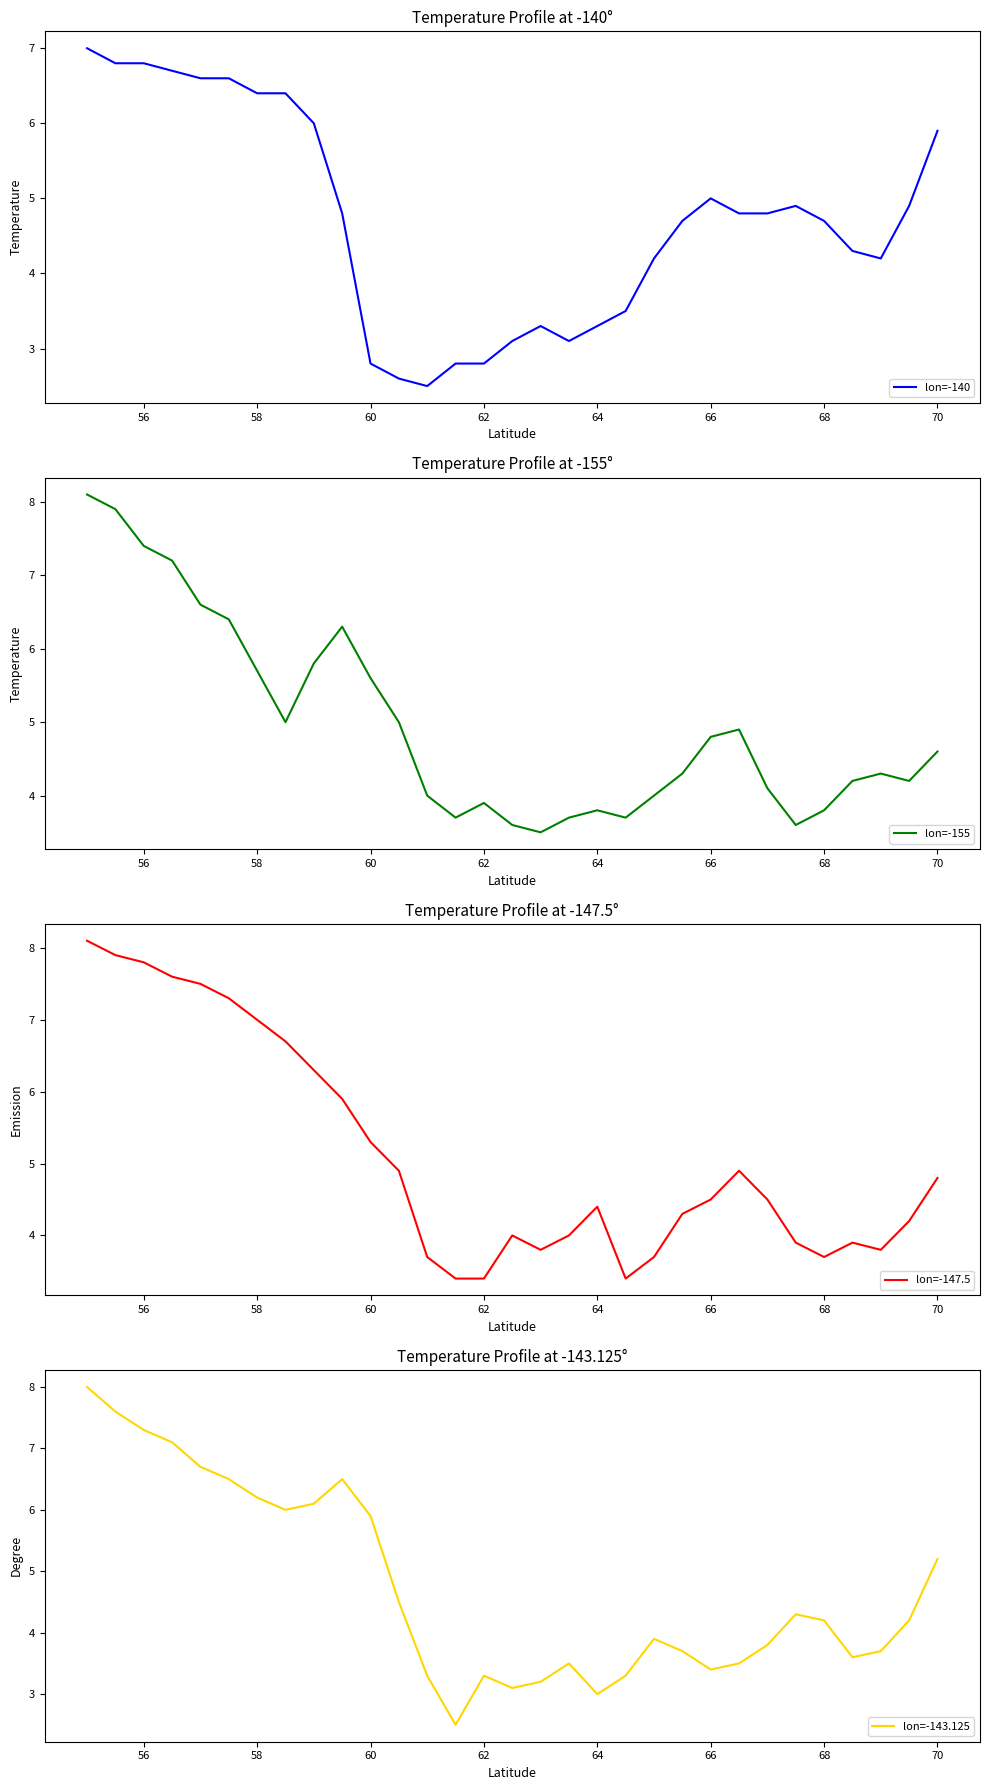

What is the smallest value displayed?

2.5